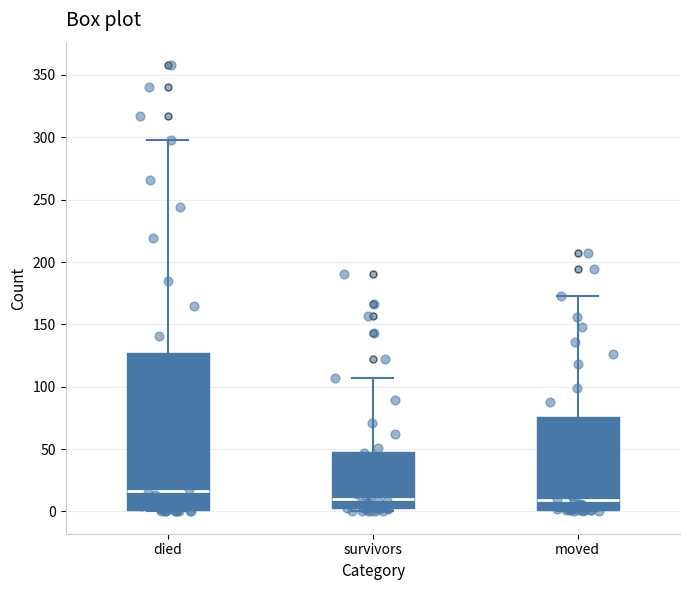

Reading left to right, transcribe this box plot: for each box, give where its median line is, the range the box spans, and where its two whiskers end, as read against the y-axis. The values are not printed on the chart, so give them approximately, as read against the axis.

died: median 15, box 0 to 125, whiskers 0 to 300
survivors: median 10, box 5 to 50, whiskers 0 to 105
moved: median 10, box 0 to 75, whiskers 0 to 175